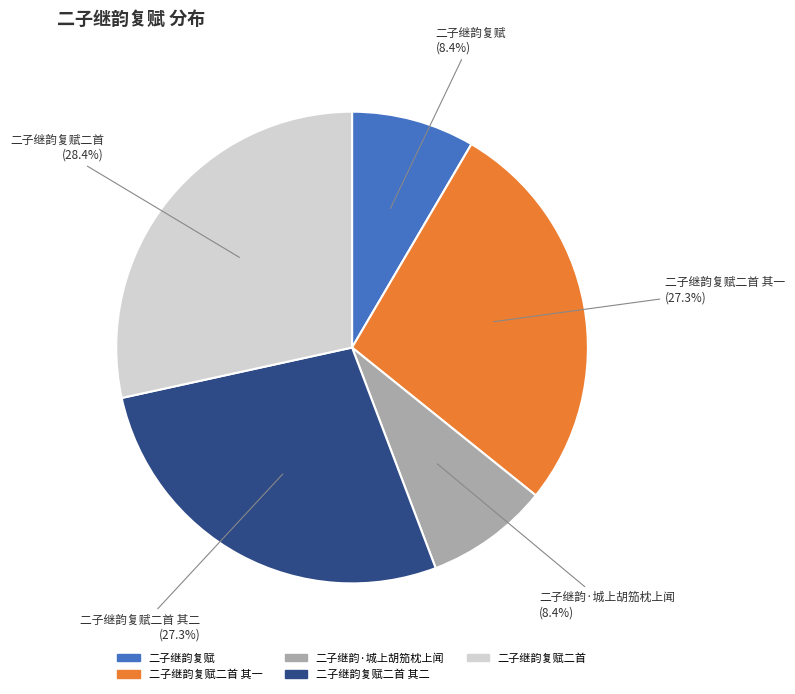

Is there a majority slice in this chart?

No